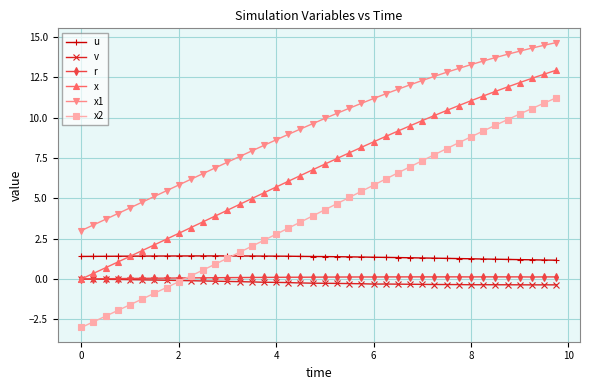

What is the greatest value displayed?

14.6